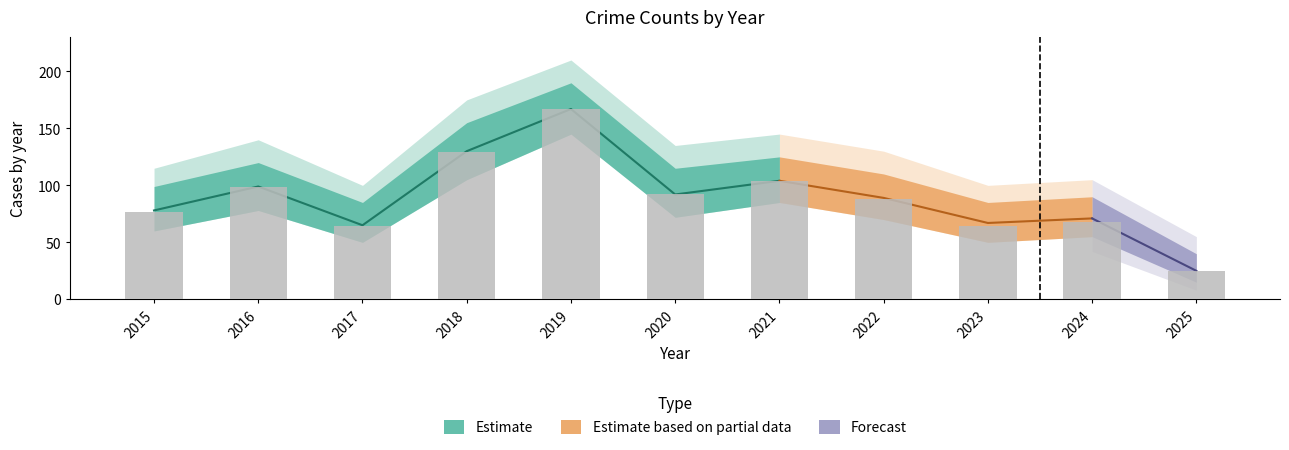

What is the spread (max minus min) of values at 2023?

59